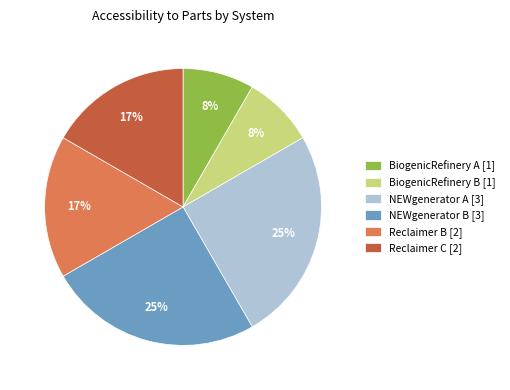

To the nearest percent, what portion does BiogenicRefinery A represent?

8%